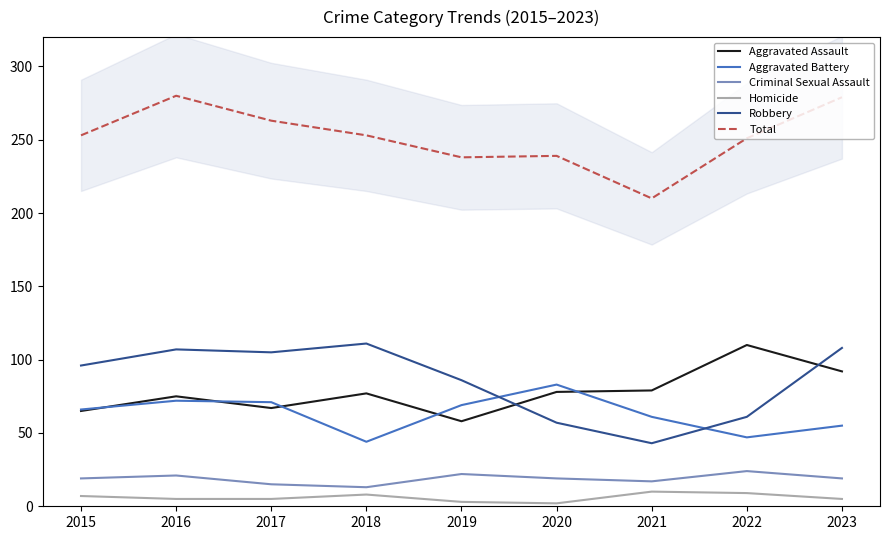

What is the difference between the highest and lowest values at 2020?

237